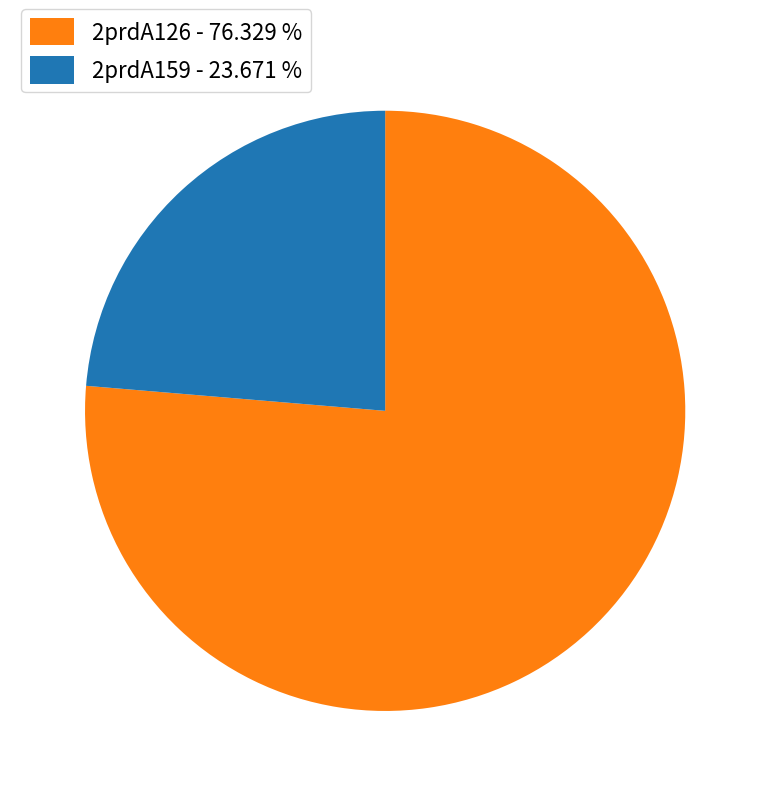

Is there any slice that represents more than half of the pie?

Yes